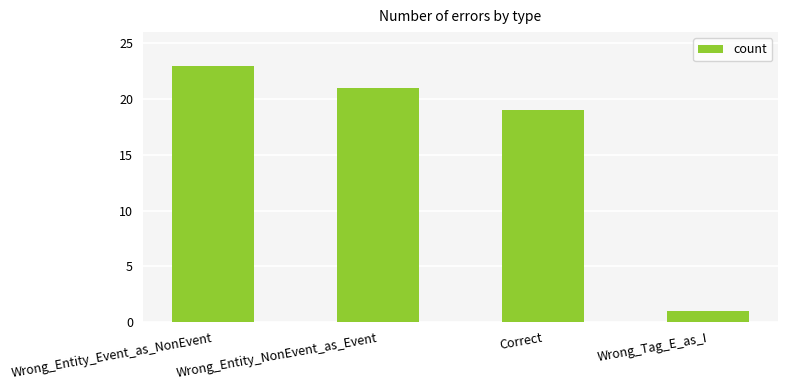

Reading left to right, what are all the values shown in this chart?

23	21	19	1